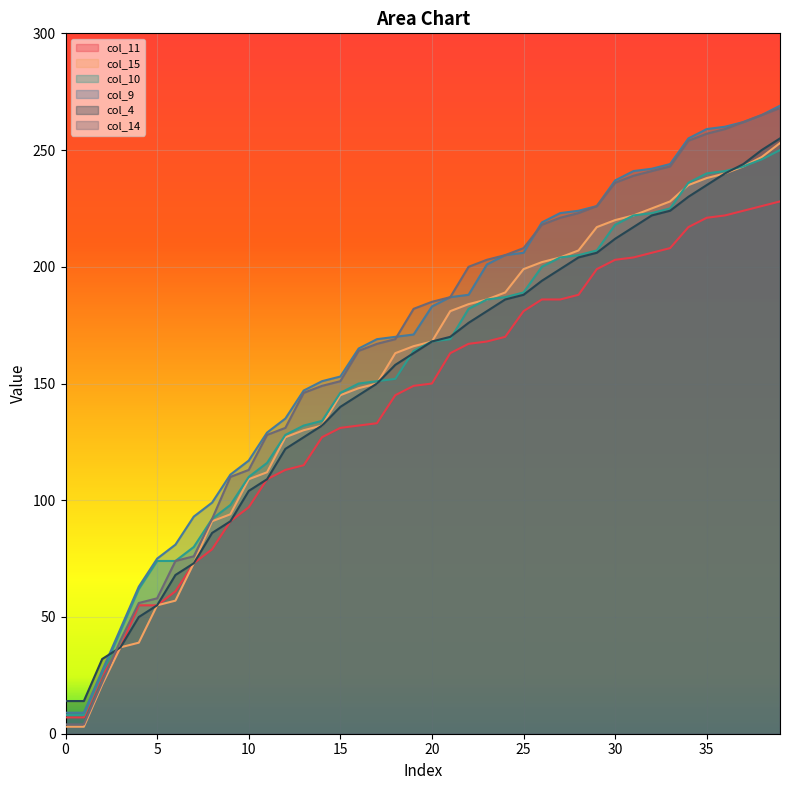

Reading left to right, list all the values displayed in this chart.

col_11: 7	7	25	37	55	55	61	73	79	91	97	109	113	115	127	131	132	133	145	149	150	163	167	168	170	181	186	186	188	199	203	204	206	208	217	221	222	224	226	228
col_15: 3	3	21	37	39	55	57	73	91	94	109	112	127	130	132	145	148	150	163	166	168	181	184	186	189	199	202	204	207	217	220	222	225	228	235	238	240	243	247	253
col_10: 8	8	26	44	62	74	74	80	92	98	110	116	128	132	134	146	150	151	152	164	168	169	182	186	187	189	200	204	205	207	218	222	223	225	236	240	241	243	246	250
col_9: 9	9	27	45	63	75	81	93	99	111	117	129	135	147	151	153	165	169	170	171	183	187	188	201	205	206	219	223	224	226	237	241	242	244	255	259	260	262	265	269
col_4: 14	14	32	37	50	55	68	73	86	91	104	109	122	127	132	140	145	150	158	163	168	170	176	181	186	188	194	199	204	206	212	217	222	224	230	235	240	244	250	255
col_14: 4	4	22	40	56	58	74	76	92	110	113	128	131	146	149	151	164	167	169	182	185	187	200	203	205	208	218	221	223	226	236	239	241	243	254	257	259	262	265	268